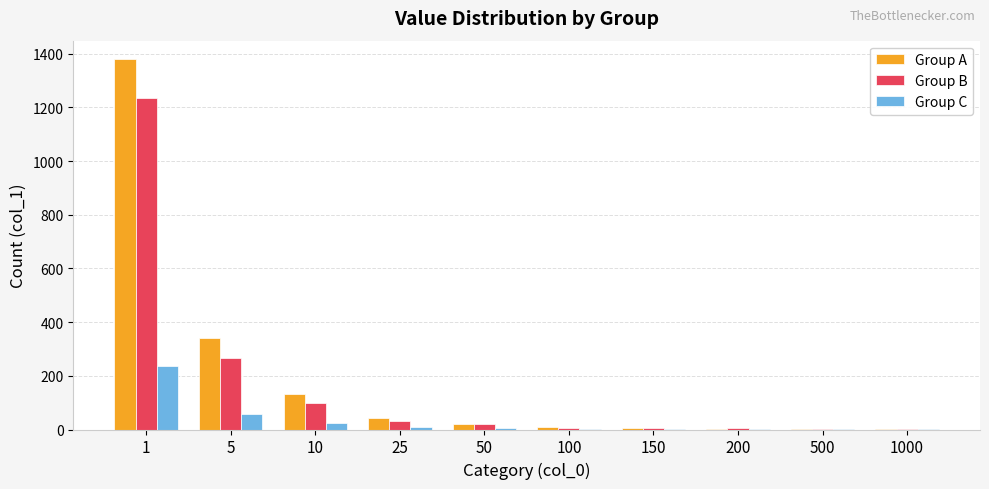

What is the greatest value displayed?

1380